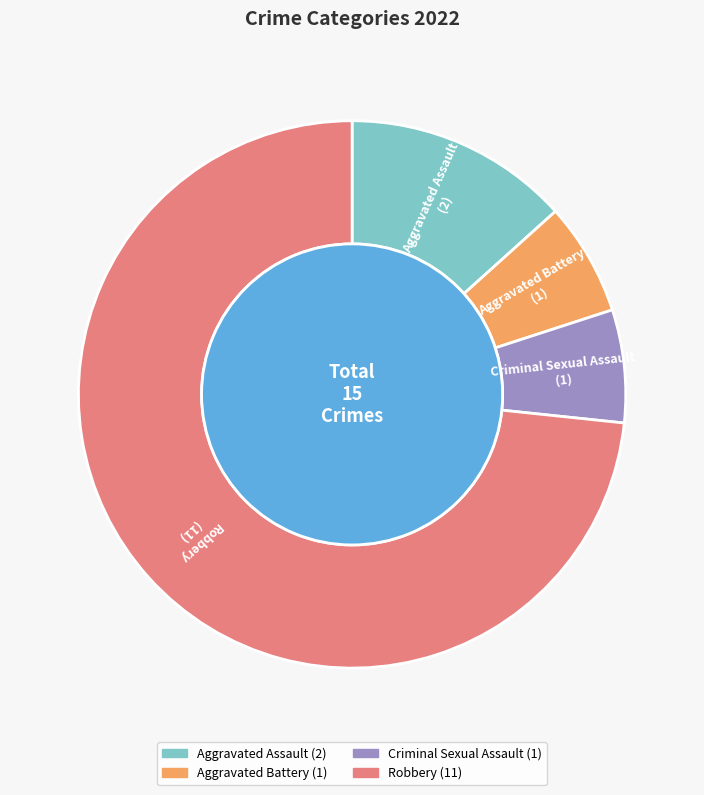

The Aggravated Battery slice represents 7% of the pie. True or false?

True